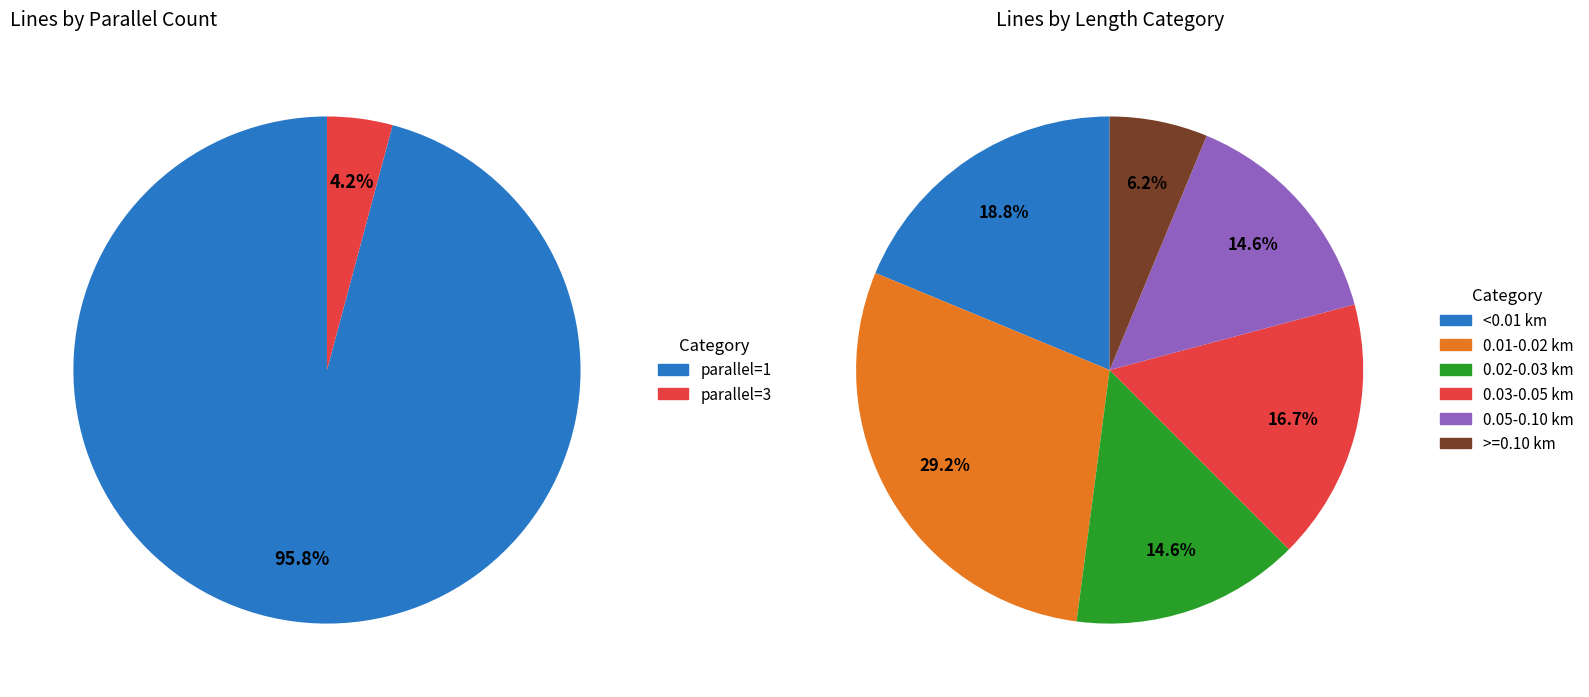

How many slices are in this pie chart?

2